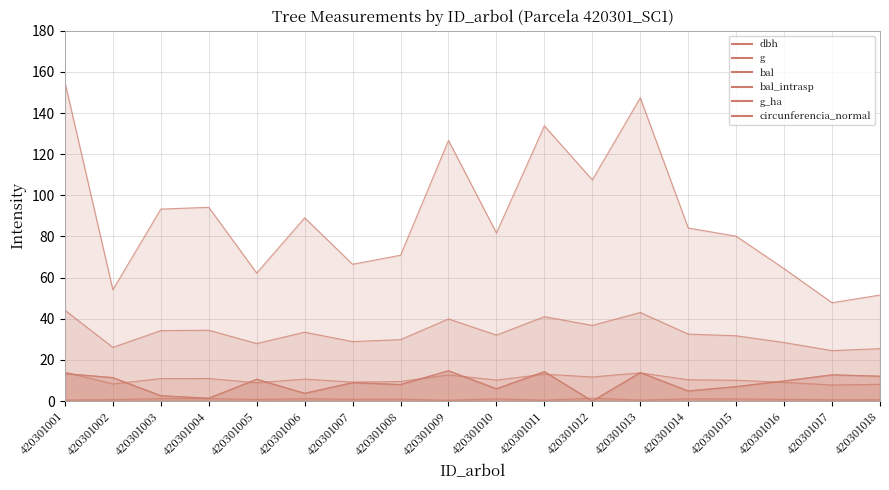

What are all the series names shown in the legend?

dbh, g, bal, bal_intrasp, g_ha, circunferencia_normal